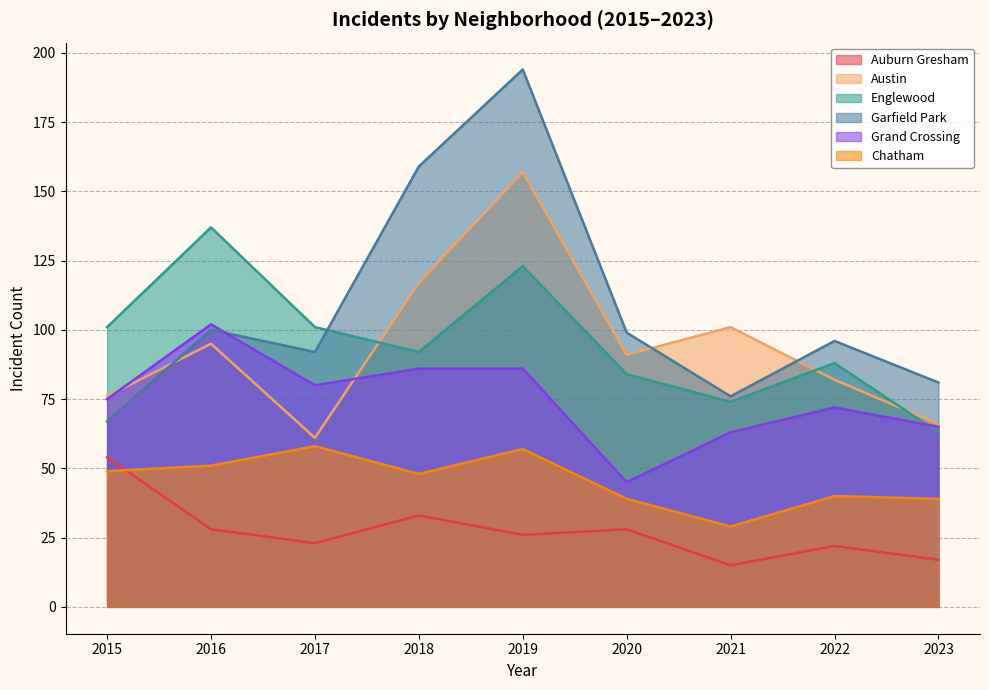

Rank the series by their maximum value, from highest to lowest.

Garfield Park, Austin, Englewood, Grand Crossing, Chatham, Auburn Gresham